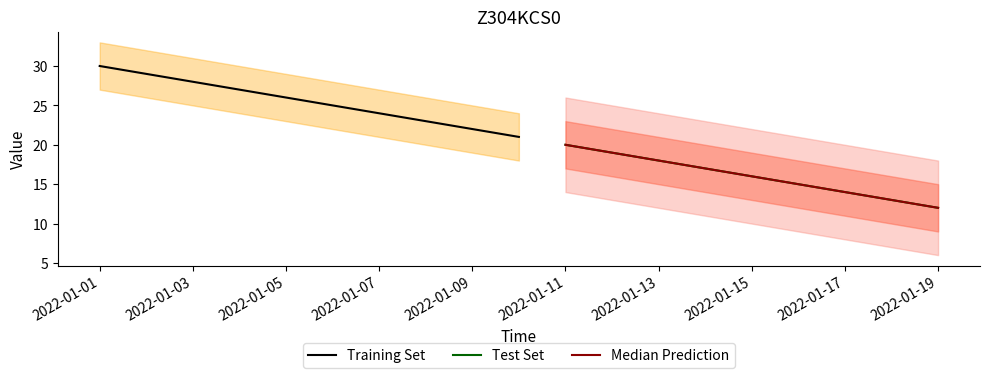

Reading left to right, transcribe all the data shown in this chart.

30	29	28	27	26	25	24	23	22	21	20	19	18	17	16	15	14	13	12